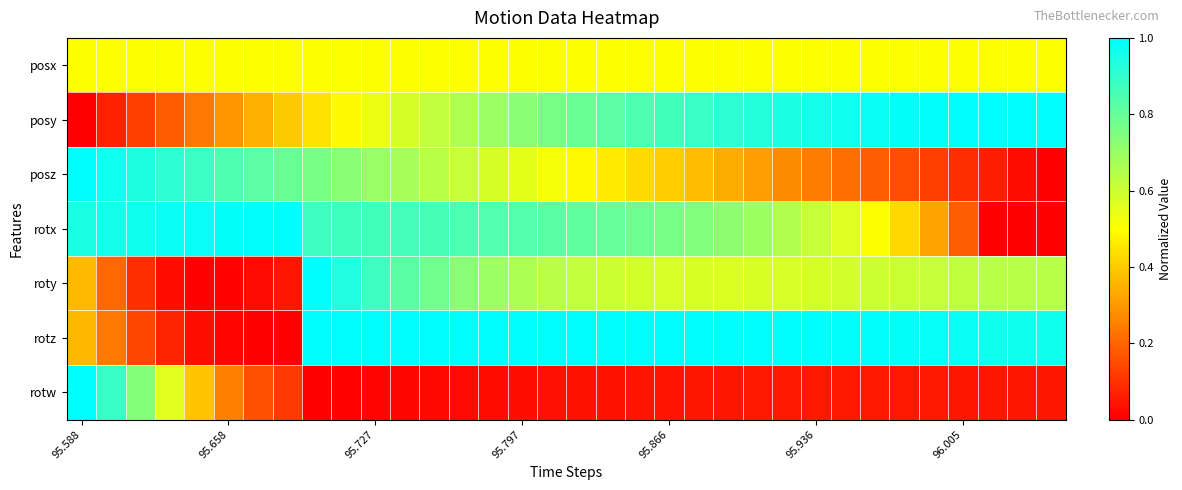

Reading right to left, extract all data points from this chart.

posx: 0.5	0.5	0.5	0.5	0.5	0.5	0.5	0.5	0.5	0.5	0.5	0.5	0.5	0.5	0.5	0.5	0.5	0.5	0.5	0.5	0.5	0.5	0.5	0.5	0.5	0.5	0.5	0.5	0.5	0.5	0.5	0.5	0.5	0.5
posy: 1.0	1.0	1.0	1.0	1.0	1.0	1.0	1.0	1.0	0.9	0.9	0.9	0.9	0.9	0.8	0.8	0.8	0.8	0.7	0.7	0.7	0.6	0.6	0.5	0.5	0.4	0.4	0.3	0.3	0.2	0.2	0.1	0.1	0.0
posz: 0.0	0.0	0.1	0.1	0.1	0.2	0.2	0.2	0.2	0.3	0.3	0.3	0.4	0.4	0.4	0.5	0.5	0.5	0.5	0.6	0.6	0.6	0.7	0.7	0.7	0.8	0.8	0.8	0.9	0.9	0.9	0.9	1.0	1.0
rotx: 0.0	0.0	0.0	0.2	0.3	0.4	0.5	0.6	0.6	0.7	0.7	0.7	0.7	0.8	0.8	0.8	0.8	0.8	0.8	0.8	0.9	0.9	0.9	0.9	0.9	0.9	1.0	1.0	1.0	1.0	1.0	1.0	1.0	0.9
roty: 0.6	0.6	0.6	0.6	0.6	0.6	0.6	0.6	0.6	0.6	0.6	0.6	0.6	0.6	0.6	0.6	0.6	0.6	0.7	0.7	0.7	0.8	0.8	0.9	0.9	1.0	0.0	0.0	0.0	0.0	0.0	0.1	0.2	0.4
rotz: 1.0	1.0	1.0	1.0	1.0	1.0	1.0	1.0	1.0	1.0	1.0	1.0	1.0	1.0	1.0	1.0	1.0	1.0	1.0	1.0	1.0	1.0	1.0	1.0	1.0	1.0	0.0	0.0	0.0	0.0	0.1	0.1	0.2	0.4
rotw: 0.0	0.0	0.0	0.0	0.0	0.0	0.0	0.0	0.0	0.0	0.0	0.0	0.0	0.0	0.0	0.0	0.0	0.0	0.0	0.0	0.0	0.0	0.0	0.0	0.0	0.0	0.1	0.2	0.3	0.4	0.6	0.7	0.9	1.0